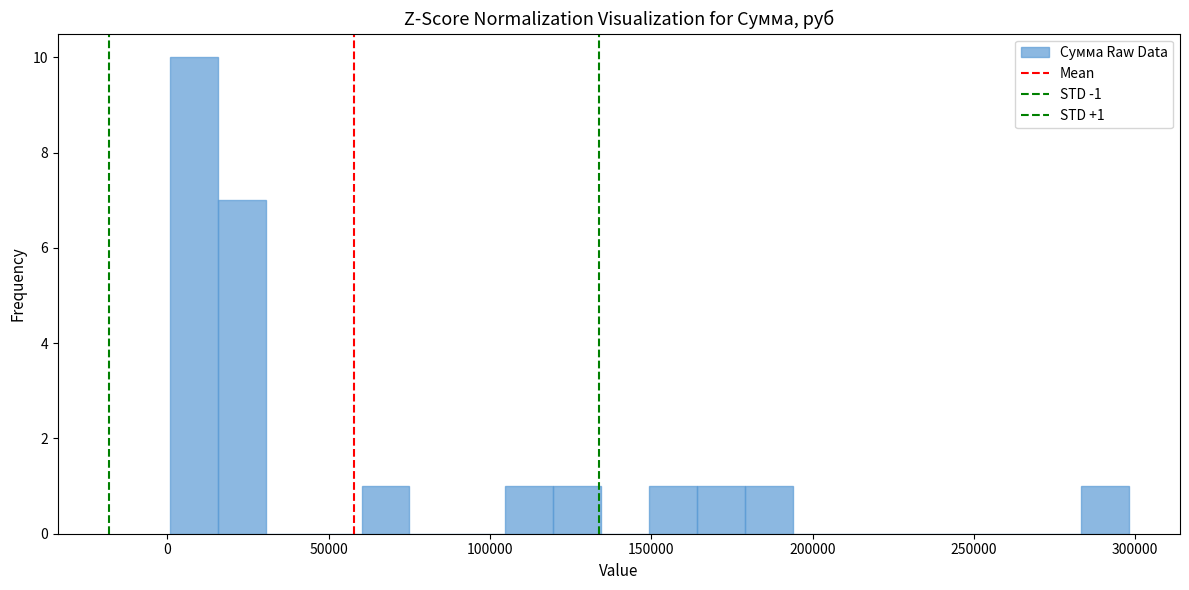

Read against the x-axis, roughly where is the centre of the tallest bar?

10000